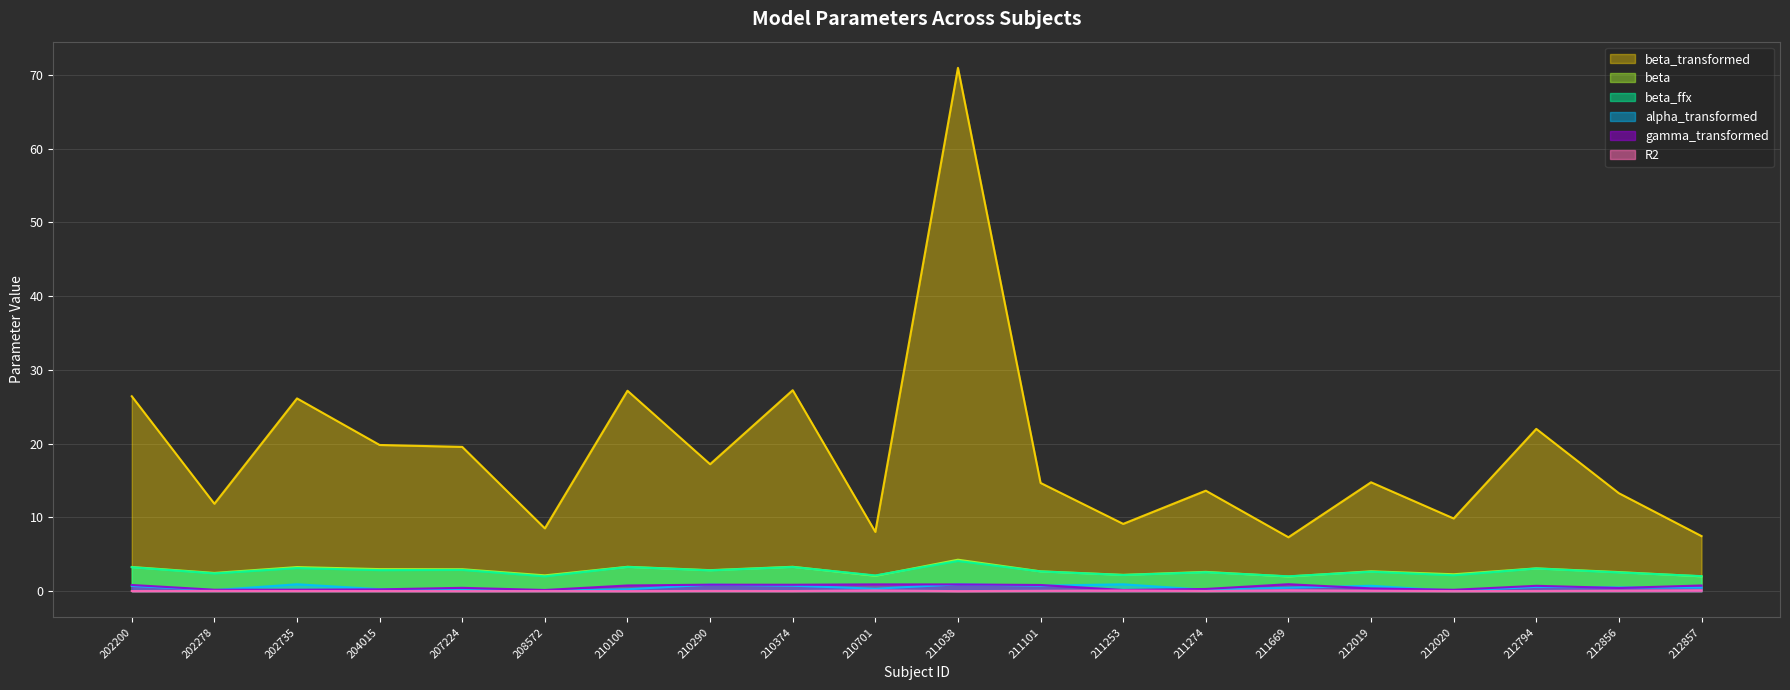

What are all the series names shown in the legend?

beta_transformed, beta, beta_ffx, alpha_transformed, gamma_transformed, R2